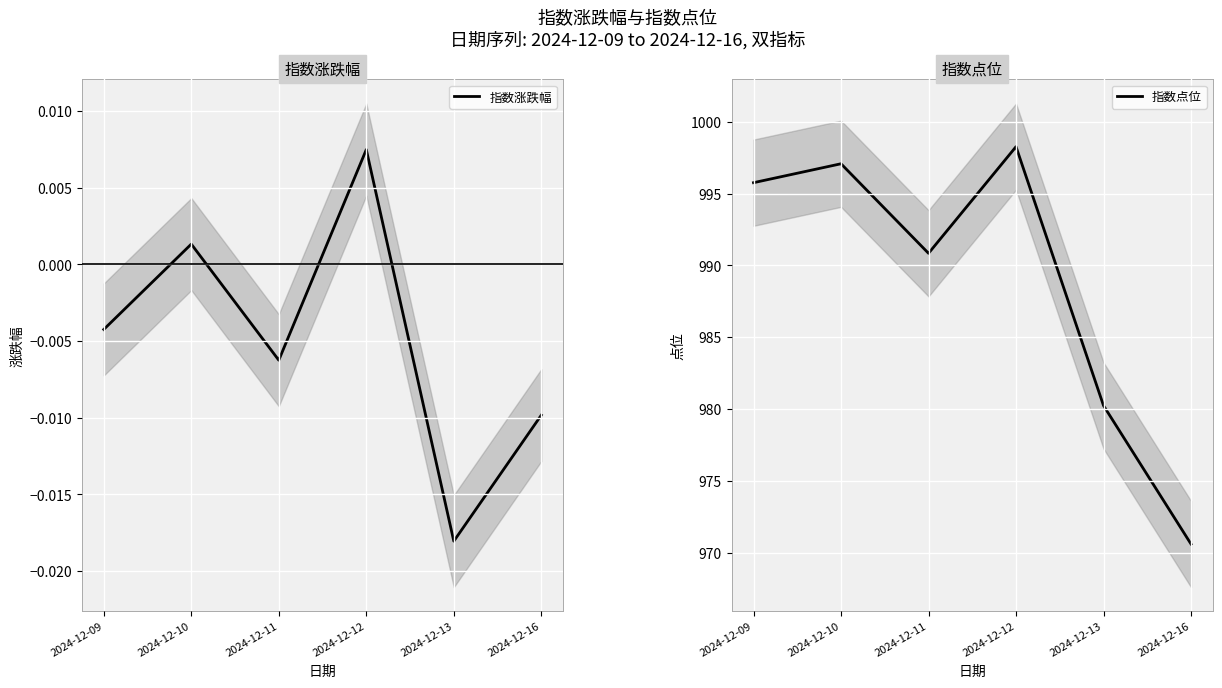

True or false: 指数涨跌幅 and 指数点位 cross at least once.

False